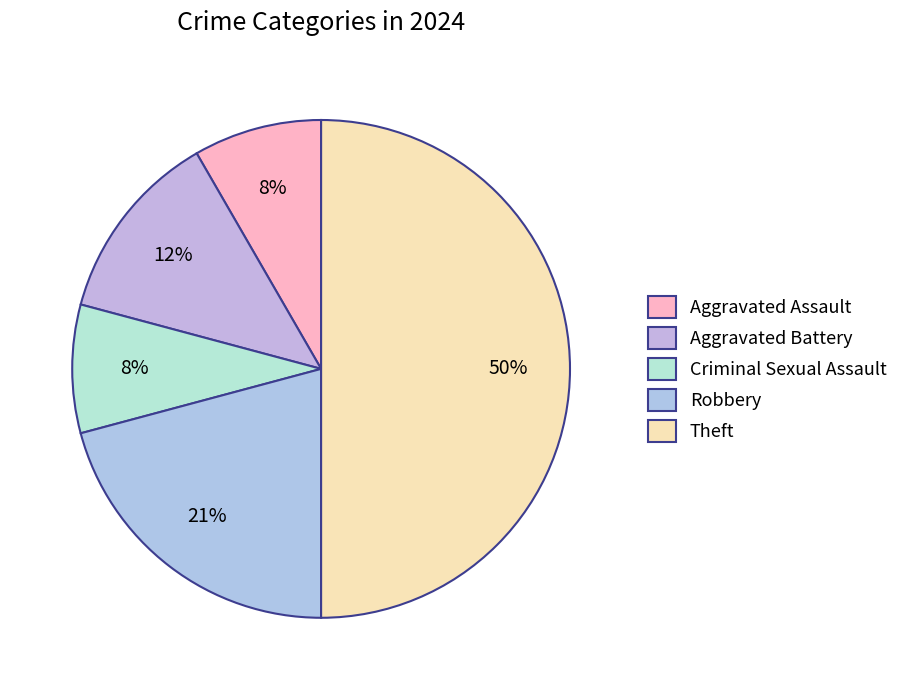

Combined, do Criminal Sexual Assault and Theft account for over 50%?

Yes